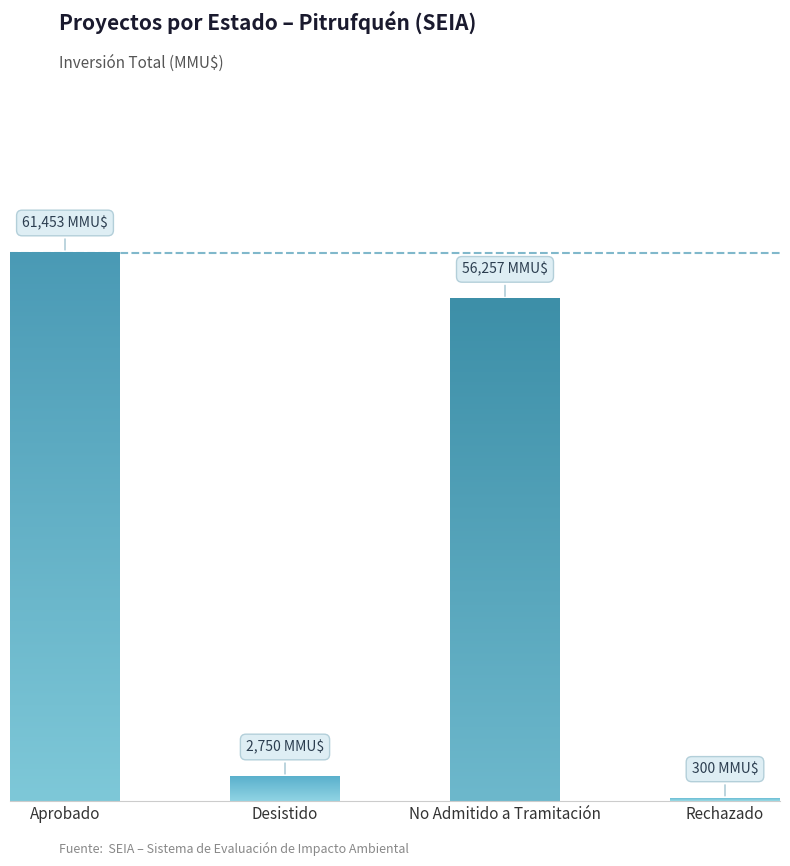

Read the value at Aprobado, to the nearest 100.

61500